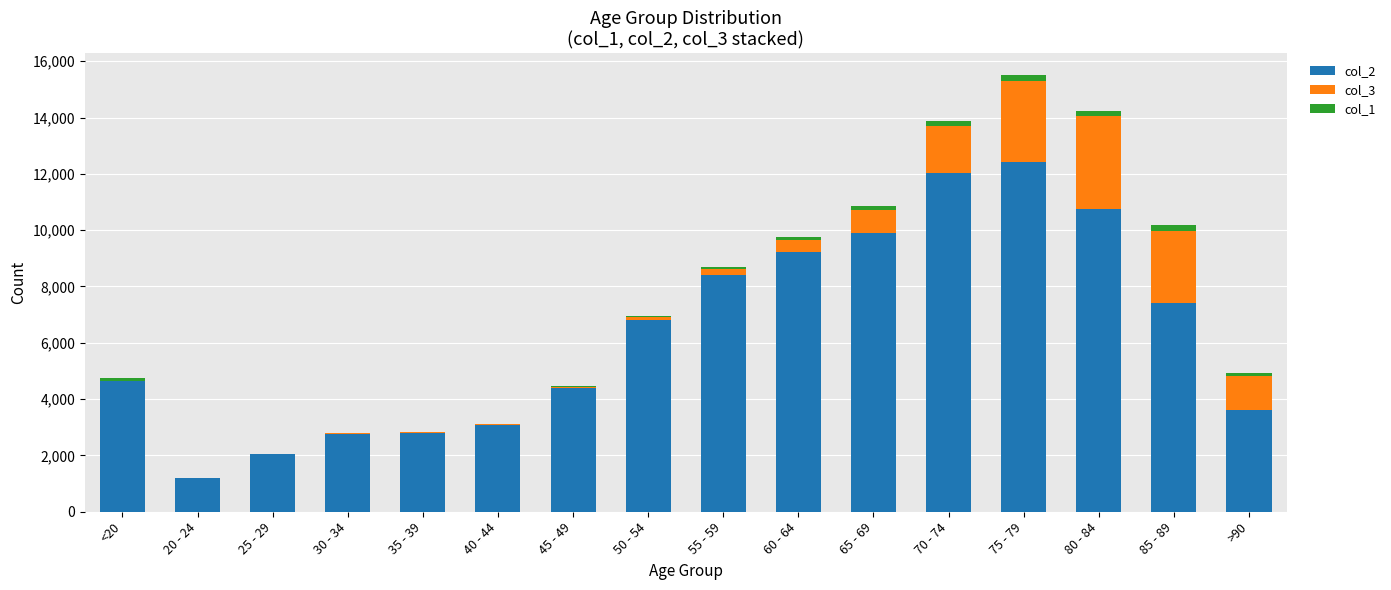

At which category is the sum across all series the highest?

75 - 79